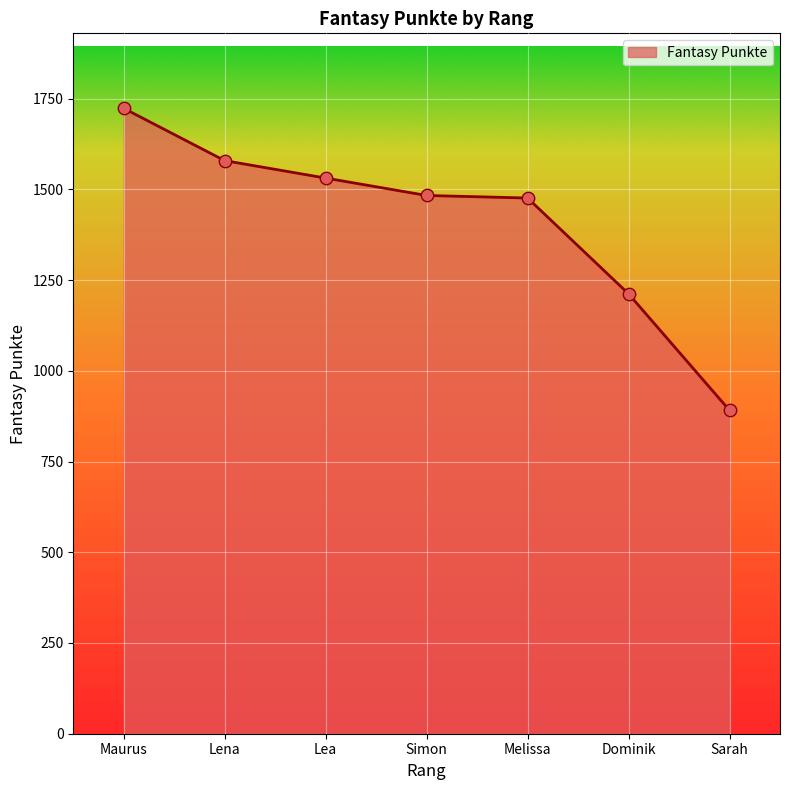

What is the change in value from Simon to Sarah?

-592